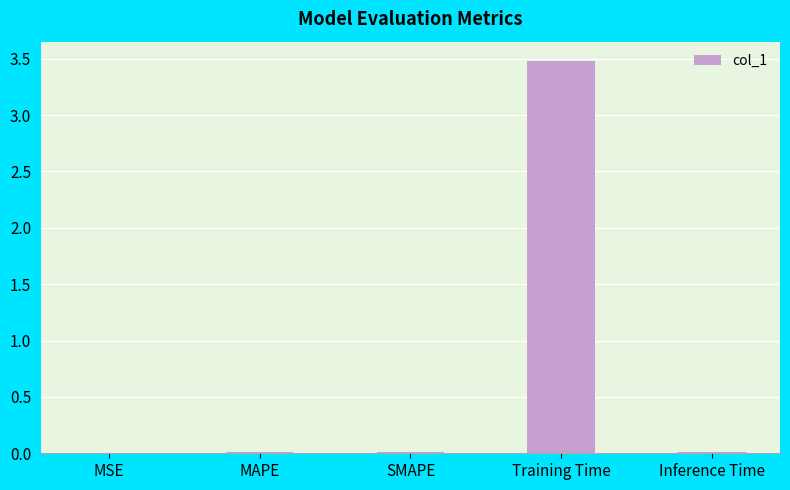

True or false: the data shows 1.8 at Training Time.

False